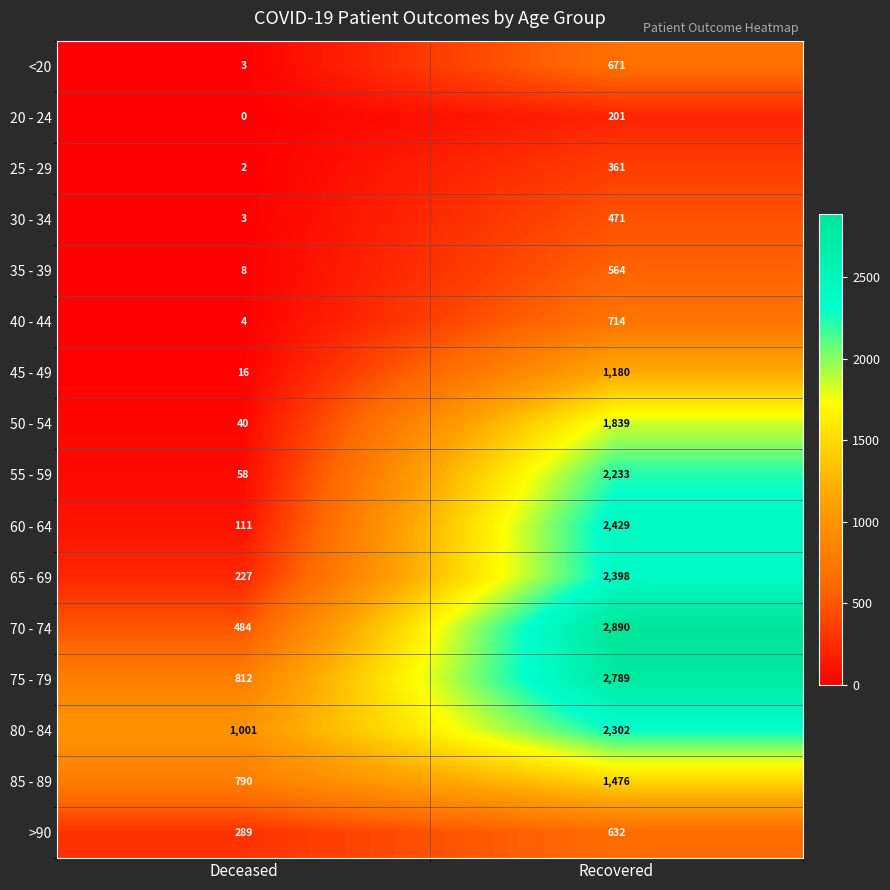

What is the difference between the 55 - 59 values at Recovered and Deceased?

2175